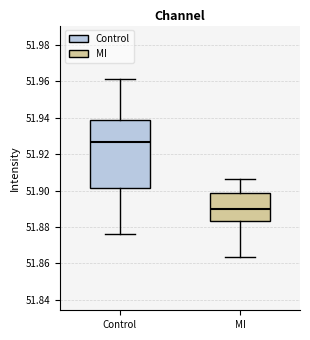

Where is the upper edge of the box for MI on the y-axis? The values are not printed on the chart, so give them approximately, as read against the axis.

51.898